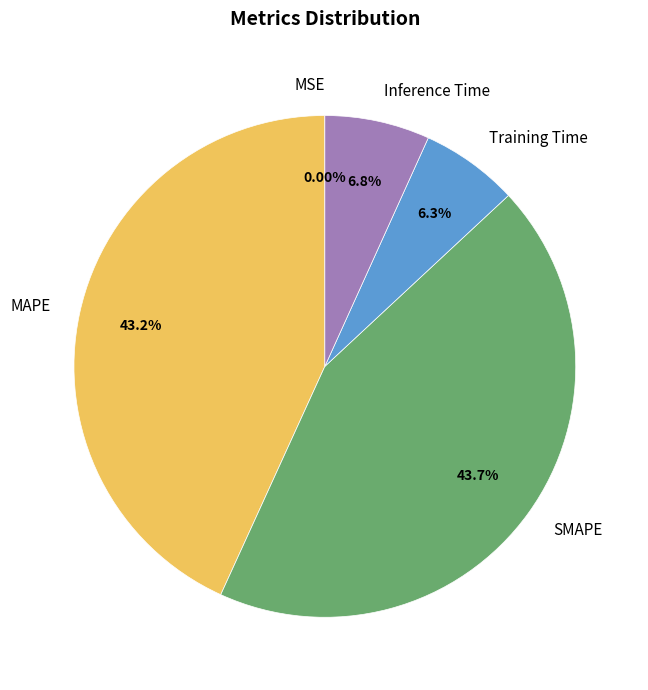

Does any single category account for the majority?

No